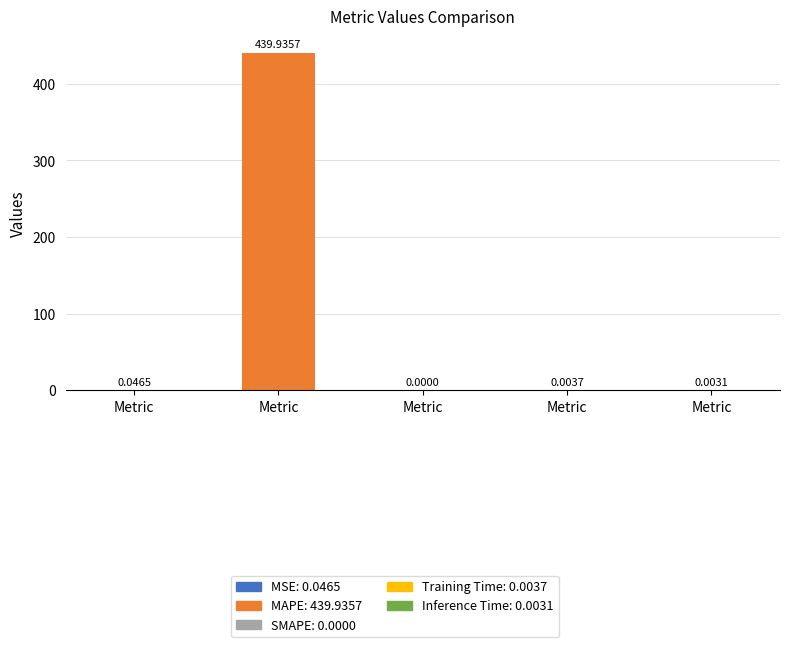

Between MAPE and SMAPE, which is larger?

MAPE